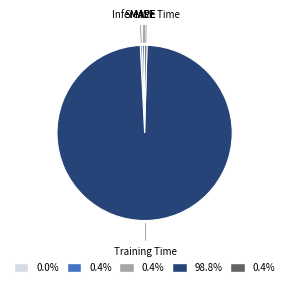

Which category accounts for the majority?

Training Time